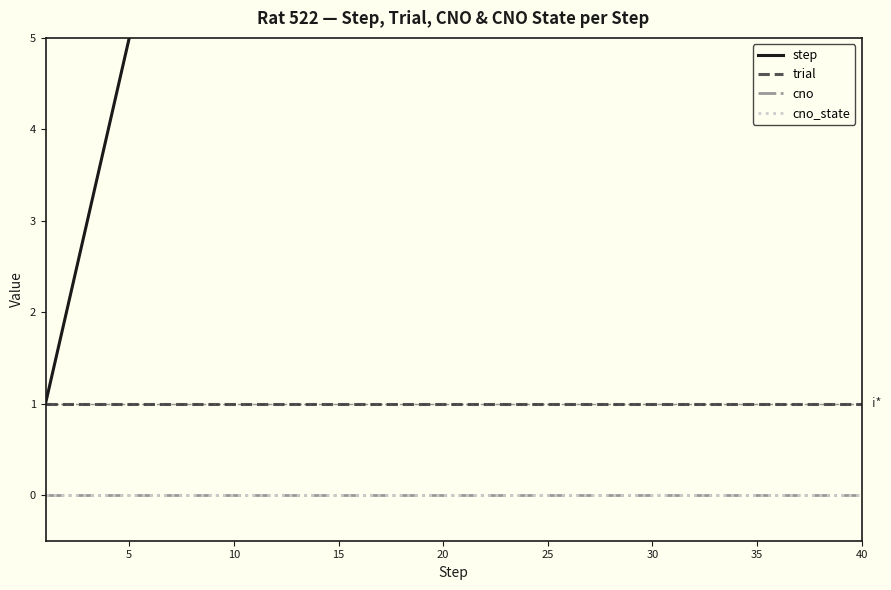

What is the sum of all trial values?

40